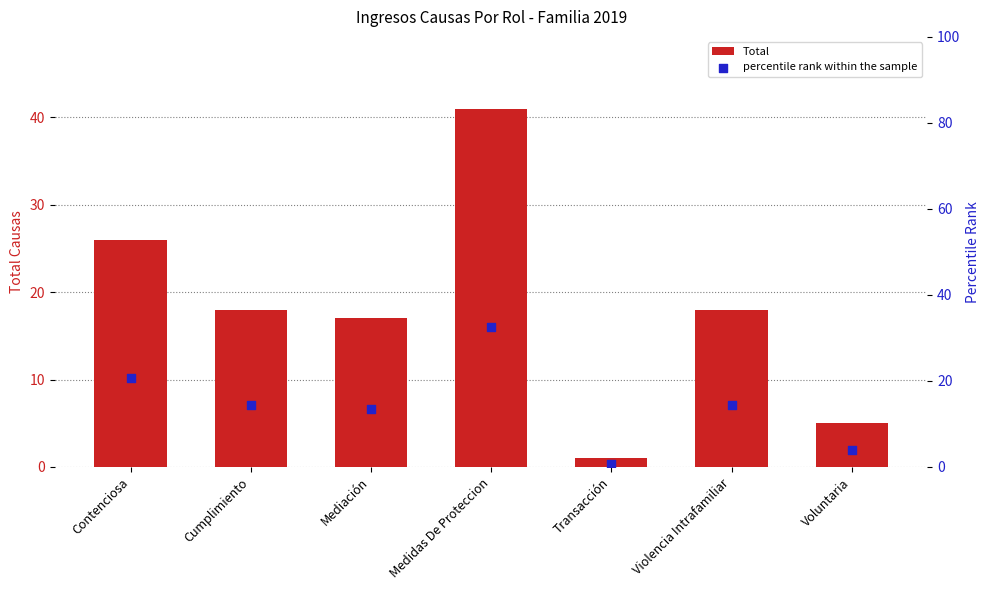

Which series contains the lowest Y value?

percentile rank within the sample